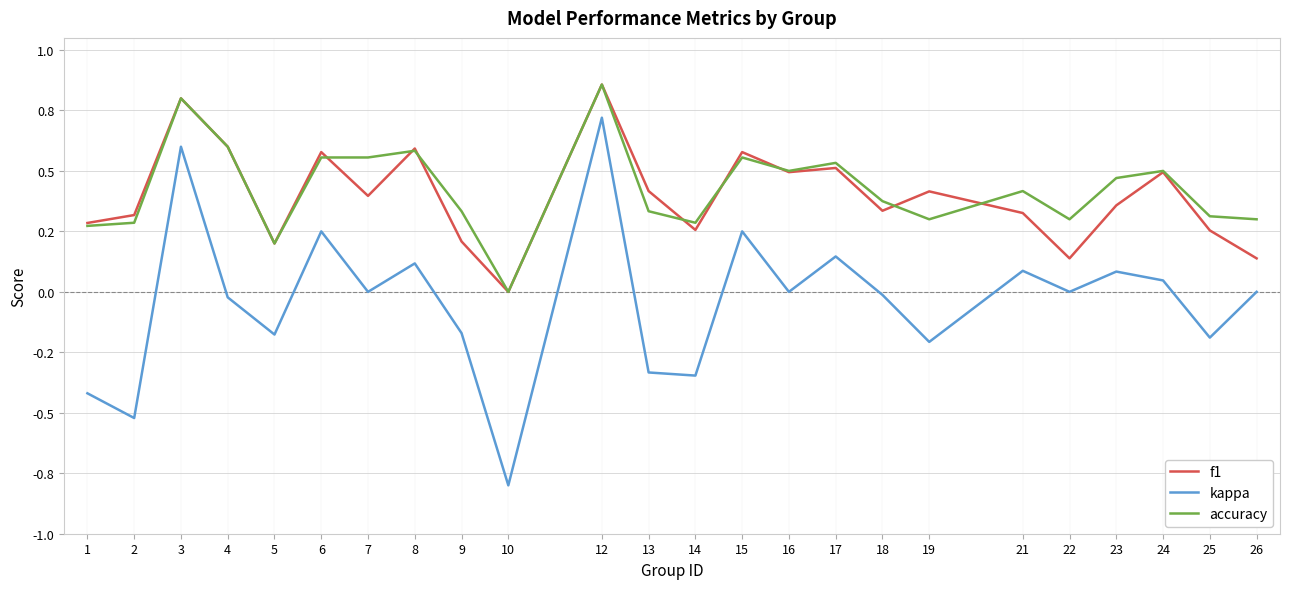

Does the chart have visible grid lines?

Yes